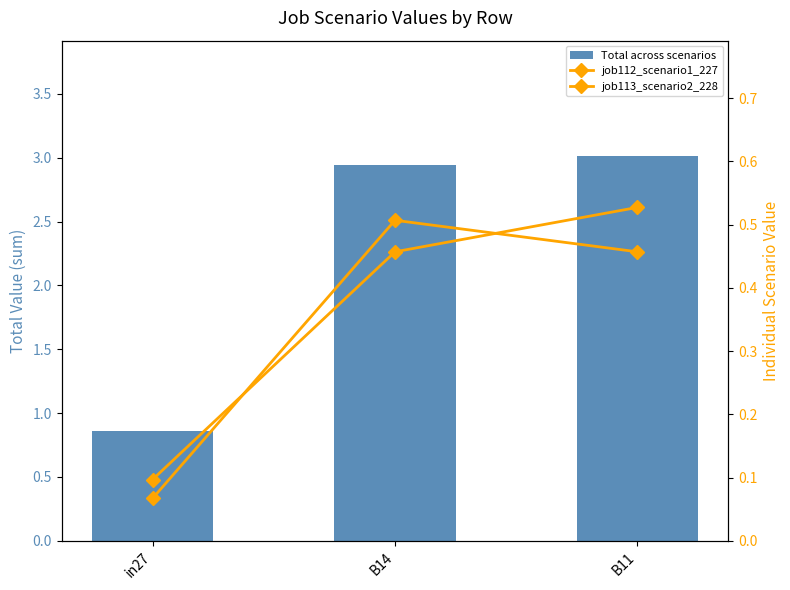

Reading left to right, list all the values displayed in this chart.

Total across scenarios: 0.9	2.9	3.0
job112_scenario1_227: 0.1	0.5	0.5
job113_scenario2_228: 0.1	0.5	0.5